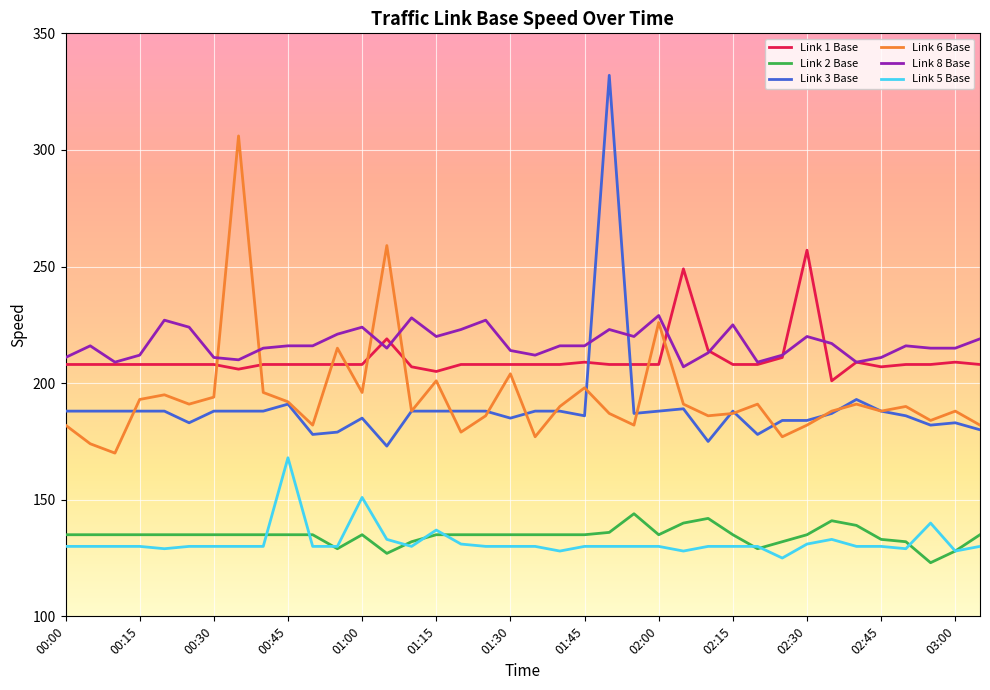

Which series has the largest total across all categories?

Link 8 Base